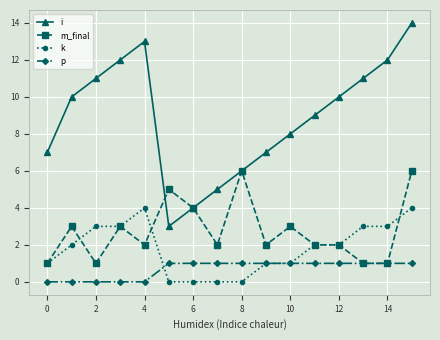

How many categories are shown in the chart?

16